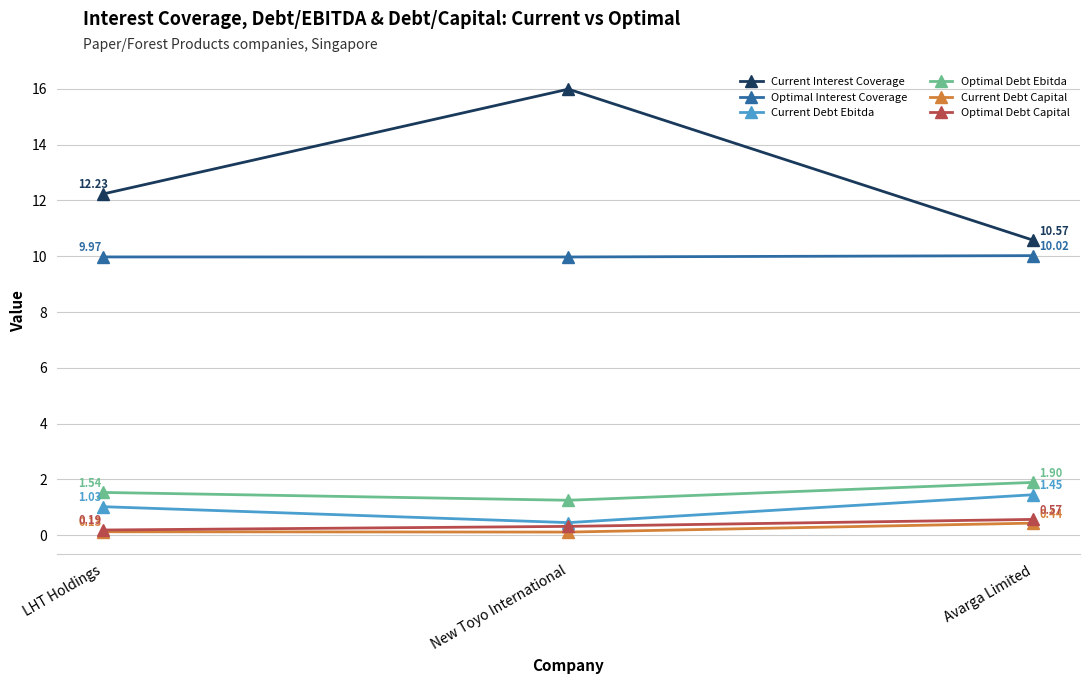

Which series has the largest range (max minus min)?

Current Interest Coverage